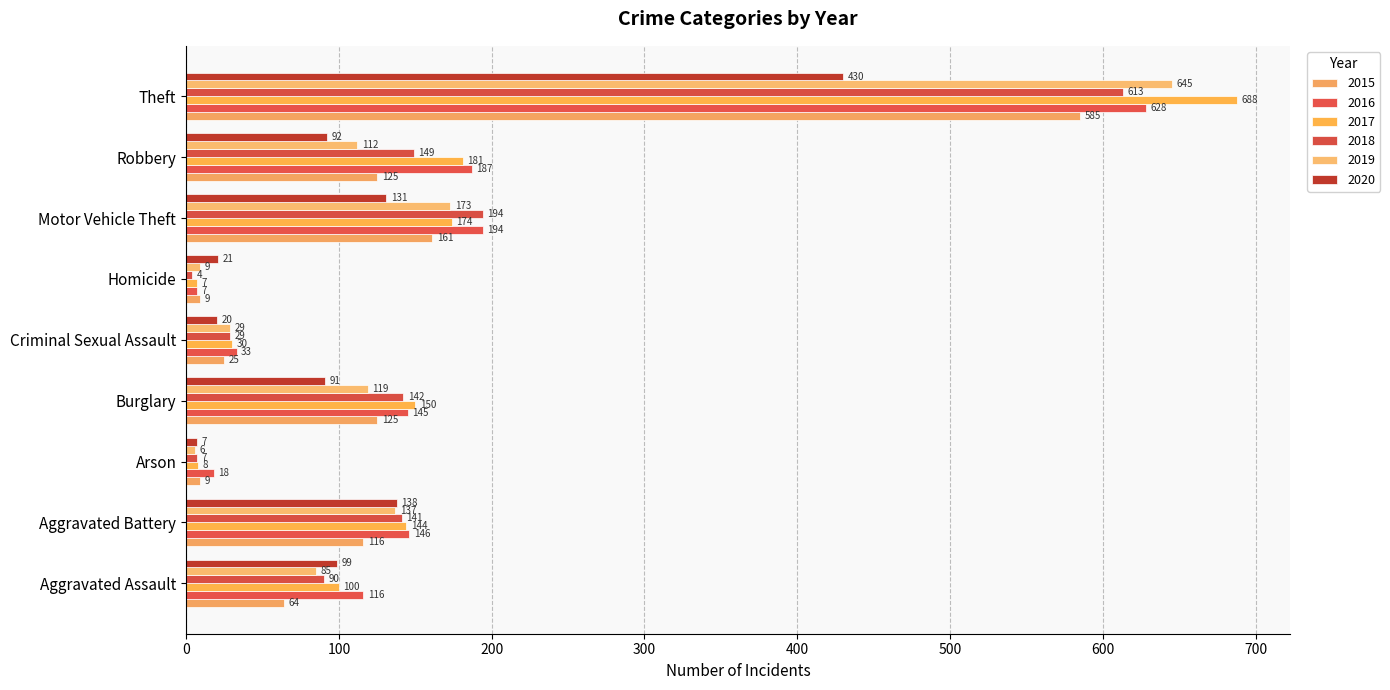

What is the total value across all series at Aggravated Battery?

822